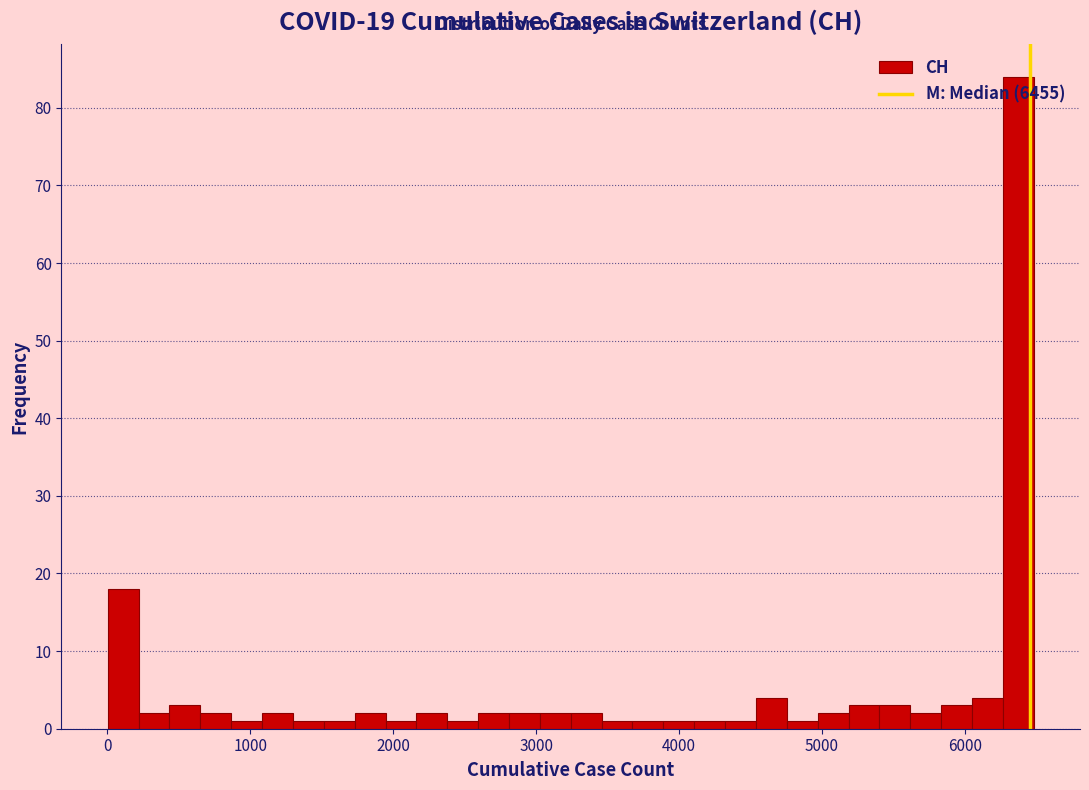

Around what value on the x-axis is the tallest bar? Give the approximate position of its centre, as read against the axis.

6400